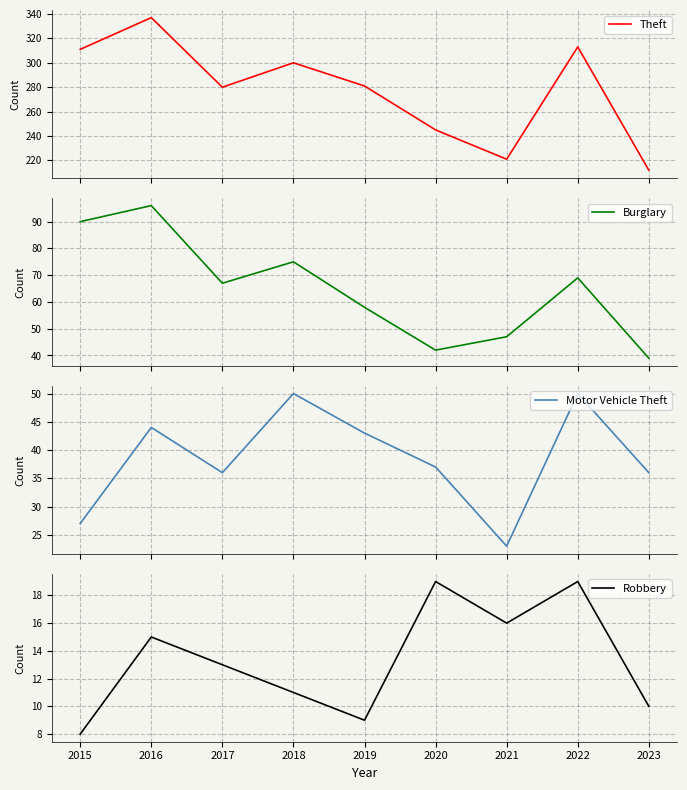

Does the chart display data point markers on the line(s)?

No